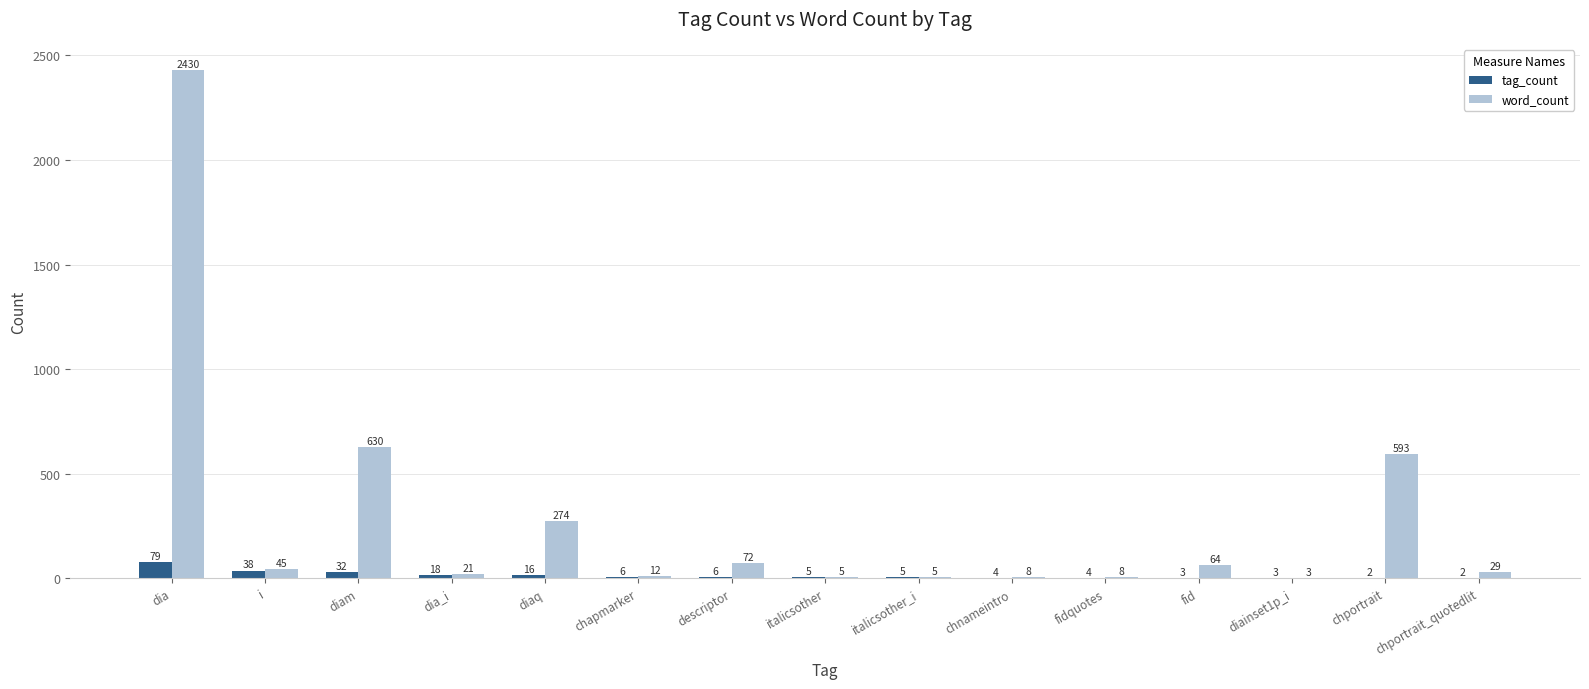

What is the difference between the word_count values at i and dia_i?

24